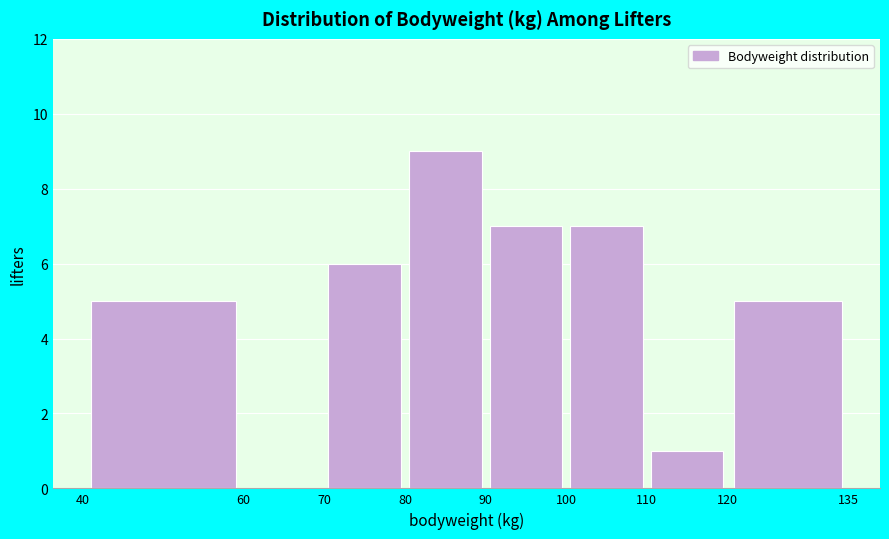

Reading left to right, transcribe this chart: for each bar, give the range it covers on the x-axis and its height. The values are not printed on the chart, so give them approximately, as read against the axis.

40 to 60: 5
60 to 70: 0
70 to 80: 6
80 to 90: 9
90 to 100: 7
100 to 110: 7
110 to 120: 1
120 to 135: 5